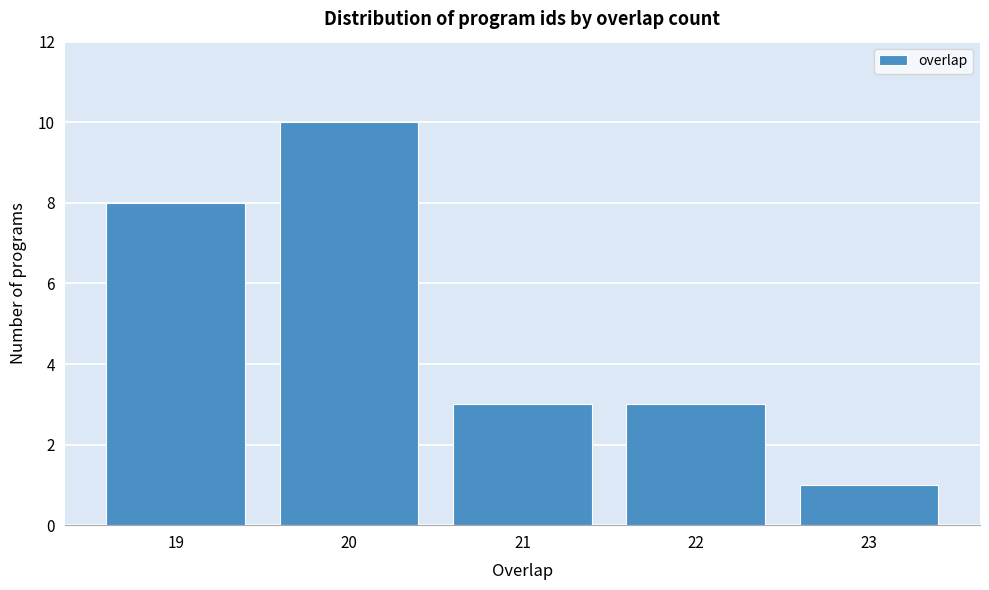

Reading left to right, list all the values displayed in this chart.

19=8	20=10	21=3	22=3	23=1